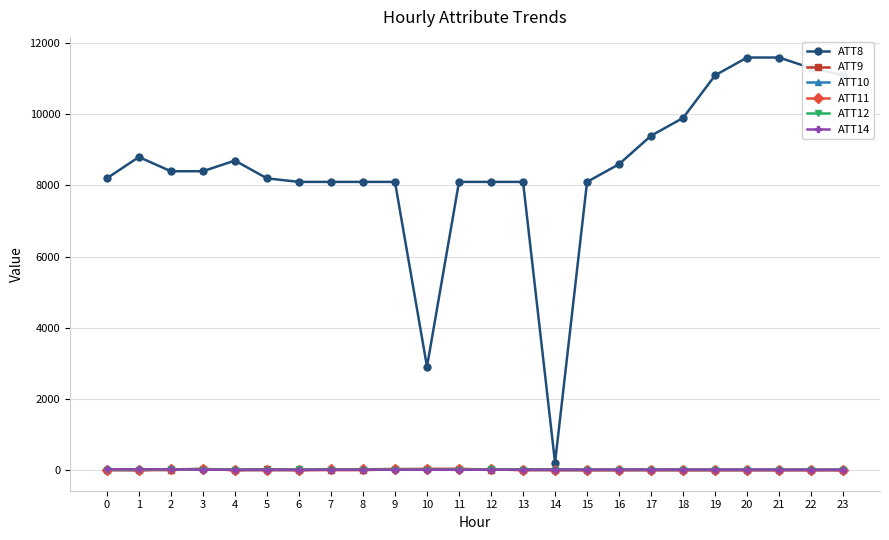

Is this an area chart (filled region under the line)?

No